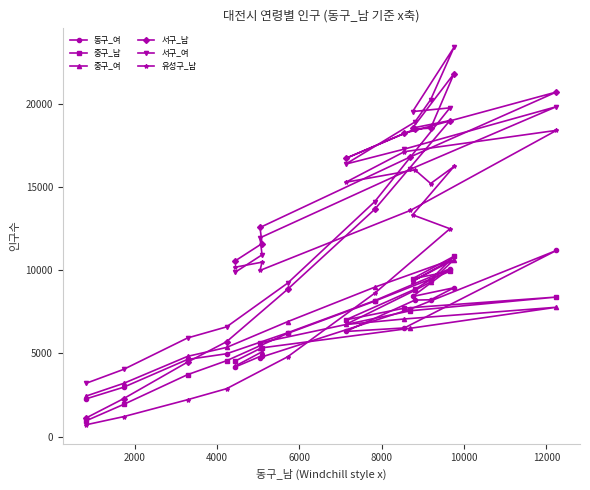

What is the value of the 서구_여 point at the 12th from the left?

16089